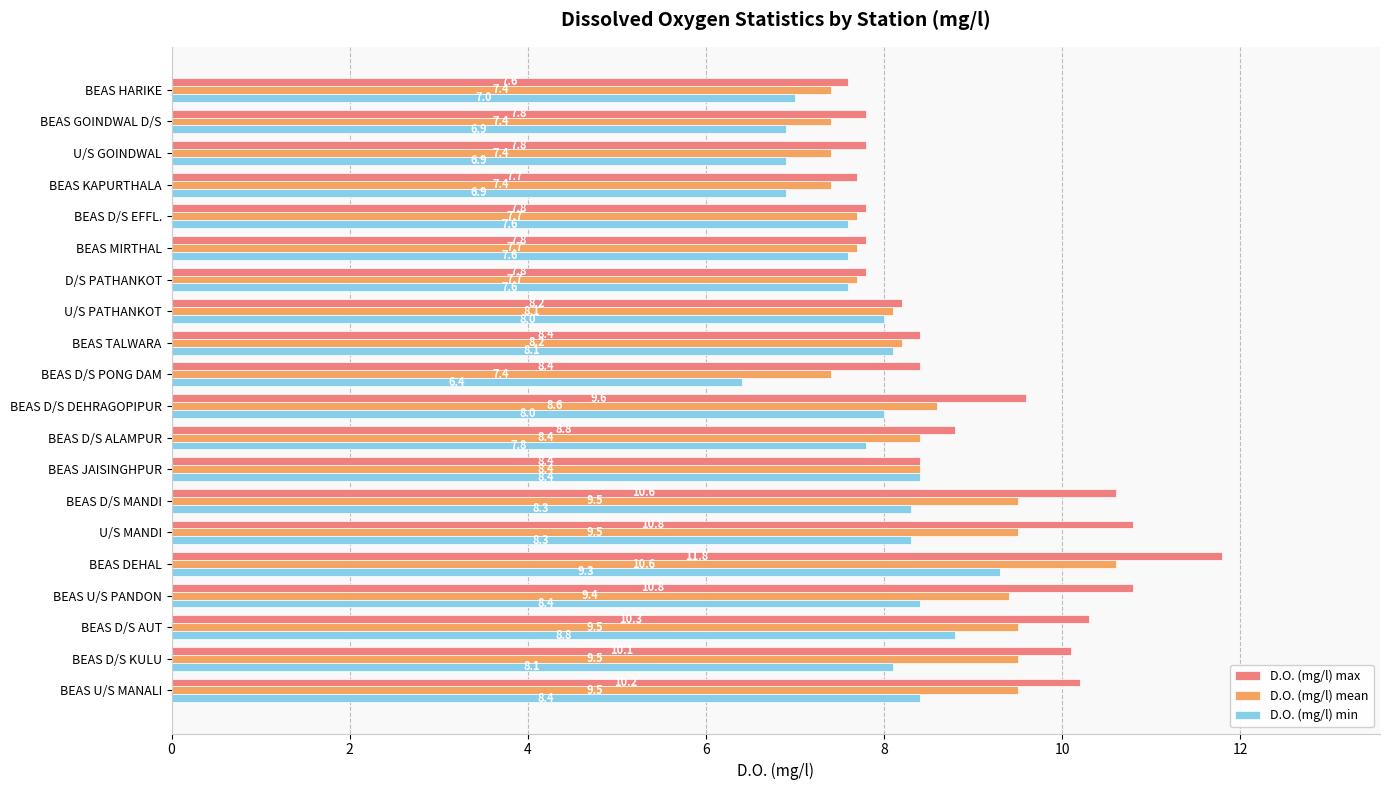

Rank the series by their average value, from highest to lowest.

D.O. (mg/l) max, D.O. (mg/l) mean, D.O. (mg/l) min